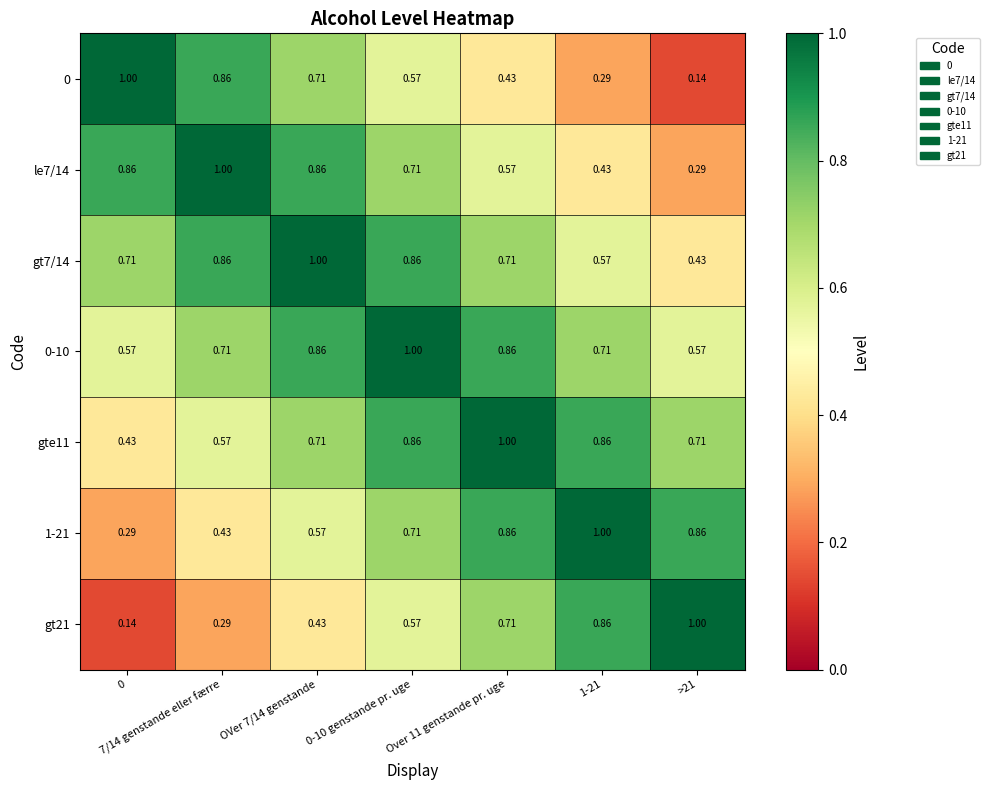

Is the value of 0-10 at 7/14 genstande eller færre greater than the value of 0 at >21?

Yes